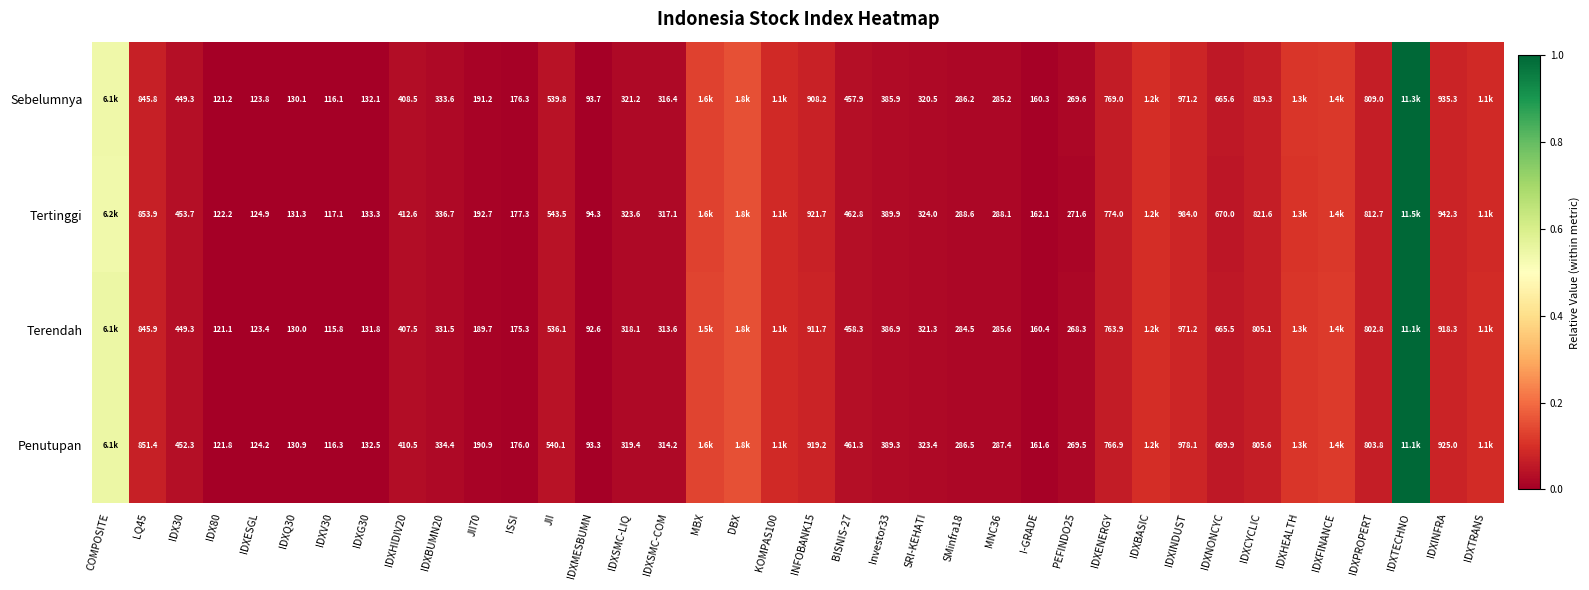

At IDXQ30, list the series in order from largest to smallest.

Tertinggi, Penutupan, Sebelumnya, Terendah